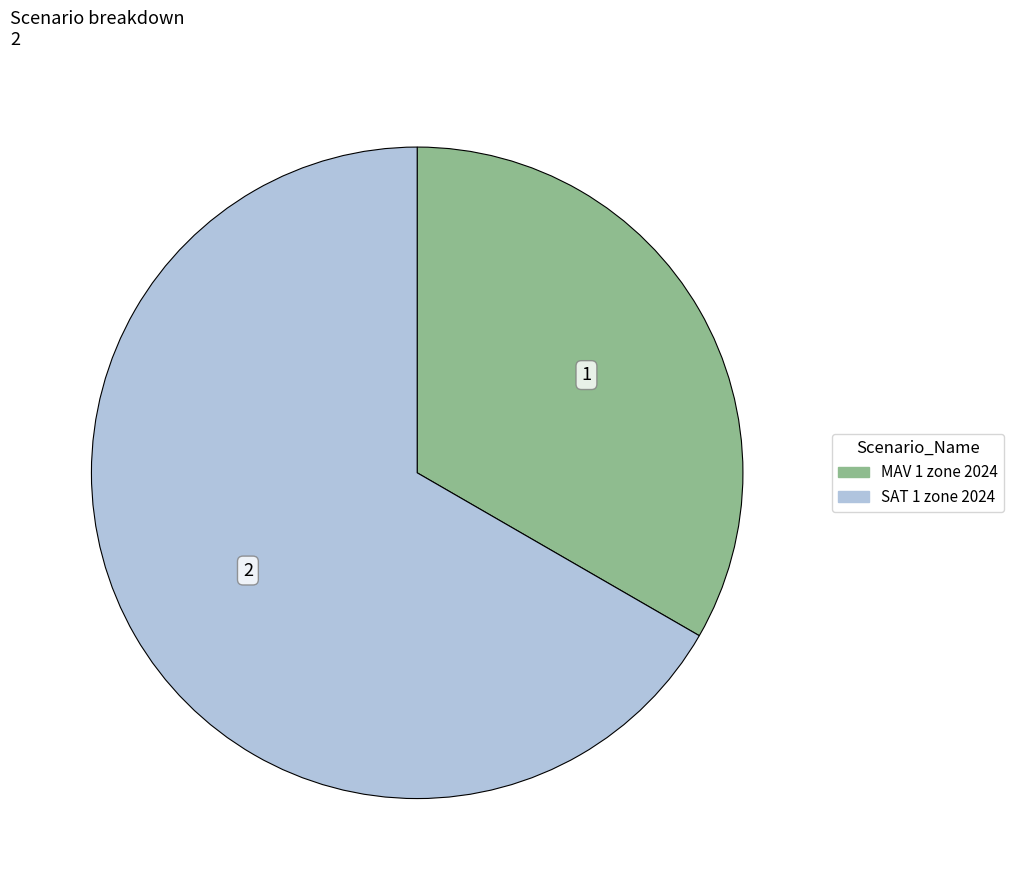

True or false: SAT 1 zone 2024 accounts for 67% of the total.

True